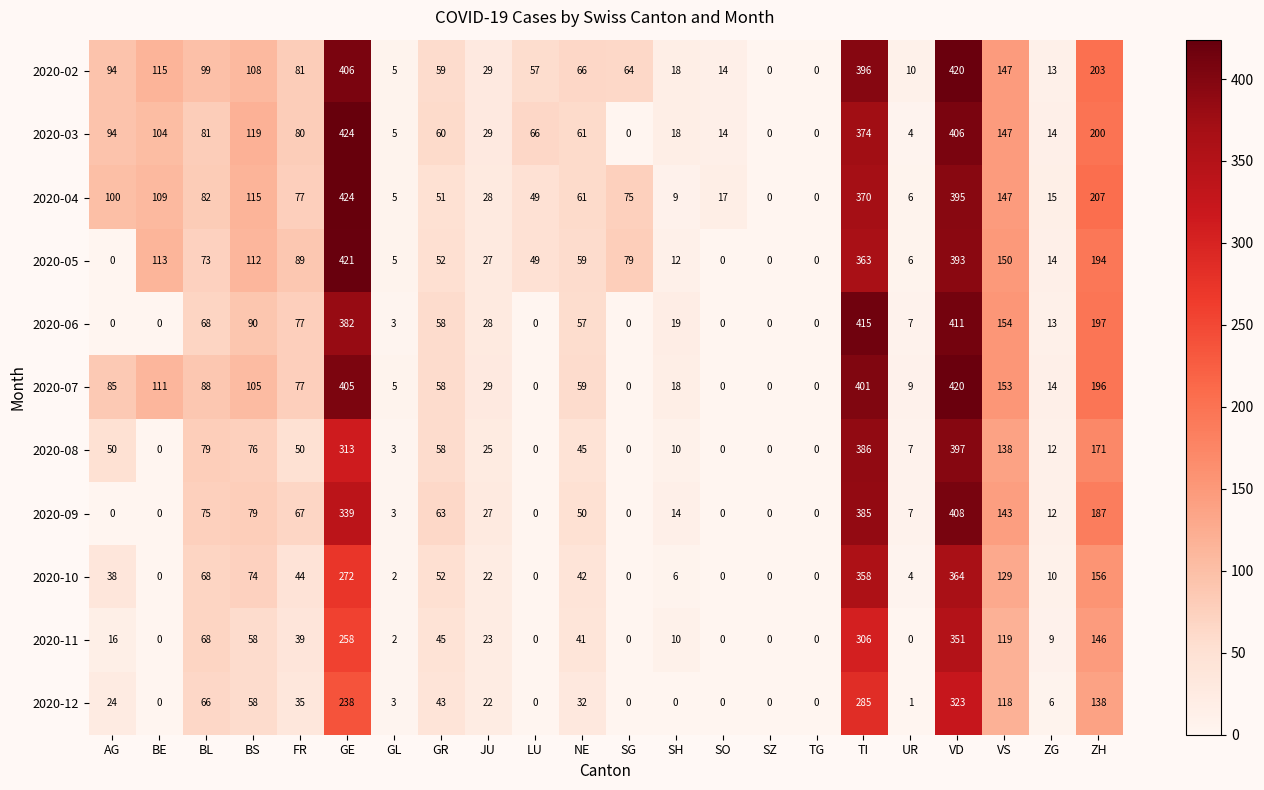

What is the greatest value displayed?

424